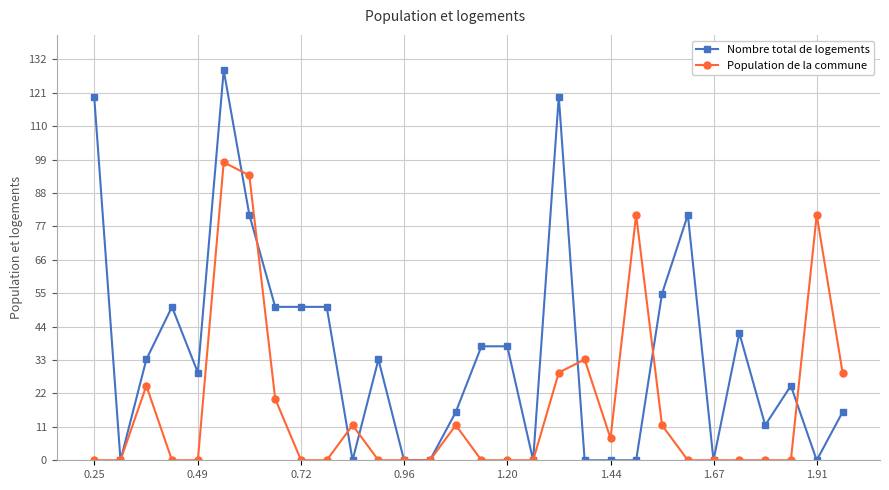

How many series are shown in this chart?

2